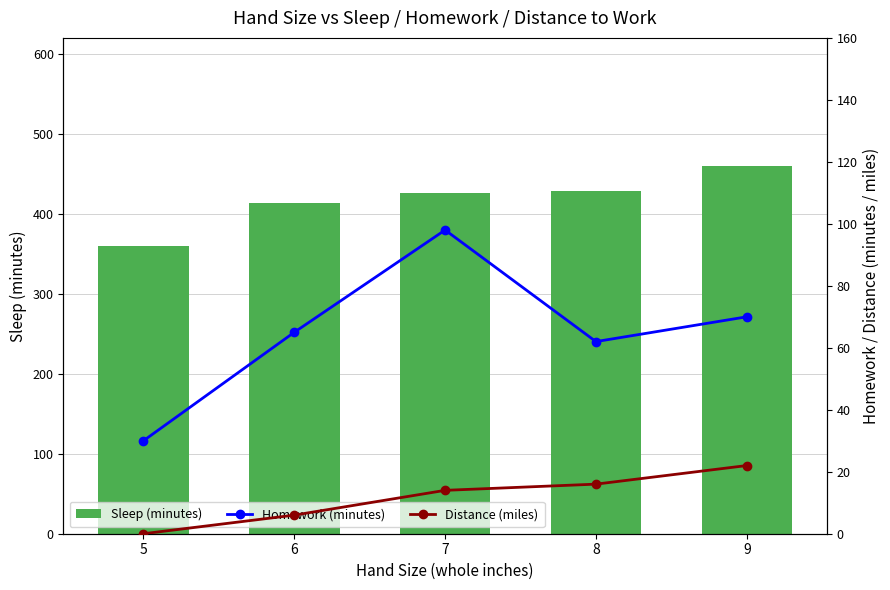

Which category has the lowest value in the Homework (minutes) series?

5